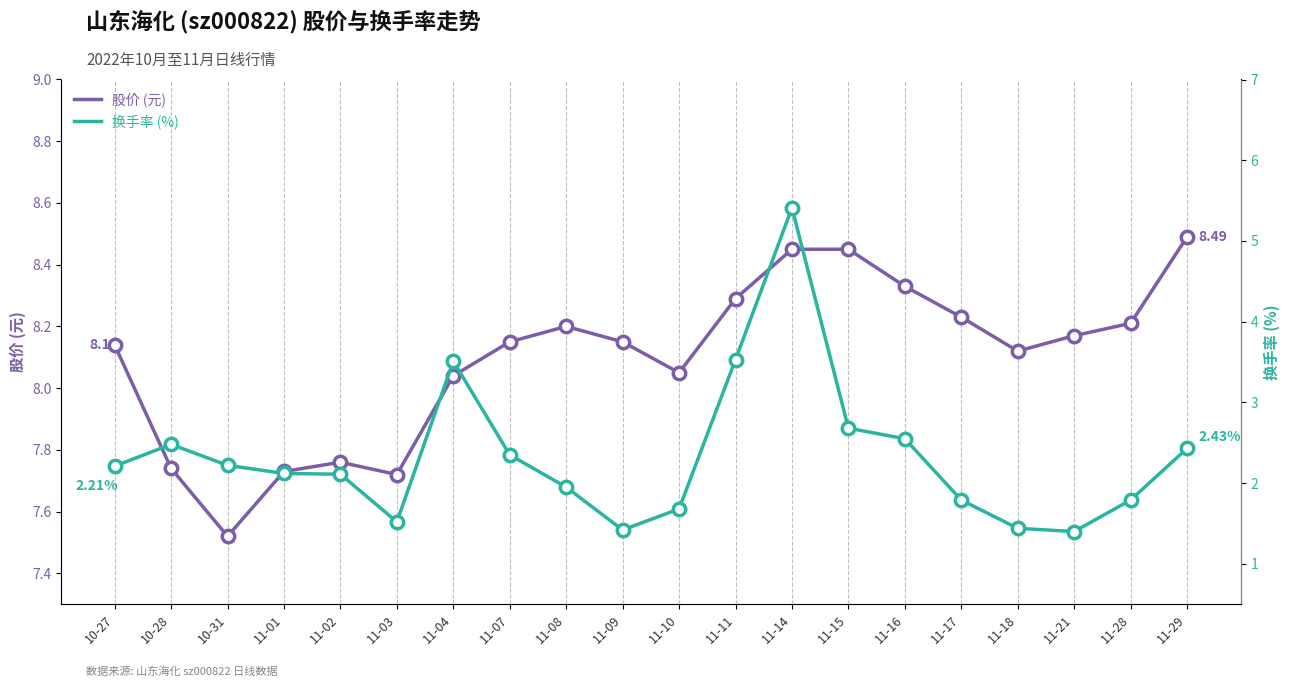

Is the value of t_change at 11-10 greater than the value of price at 11-03?

No